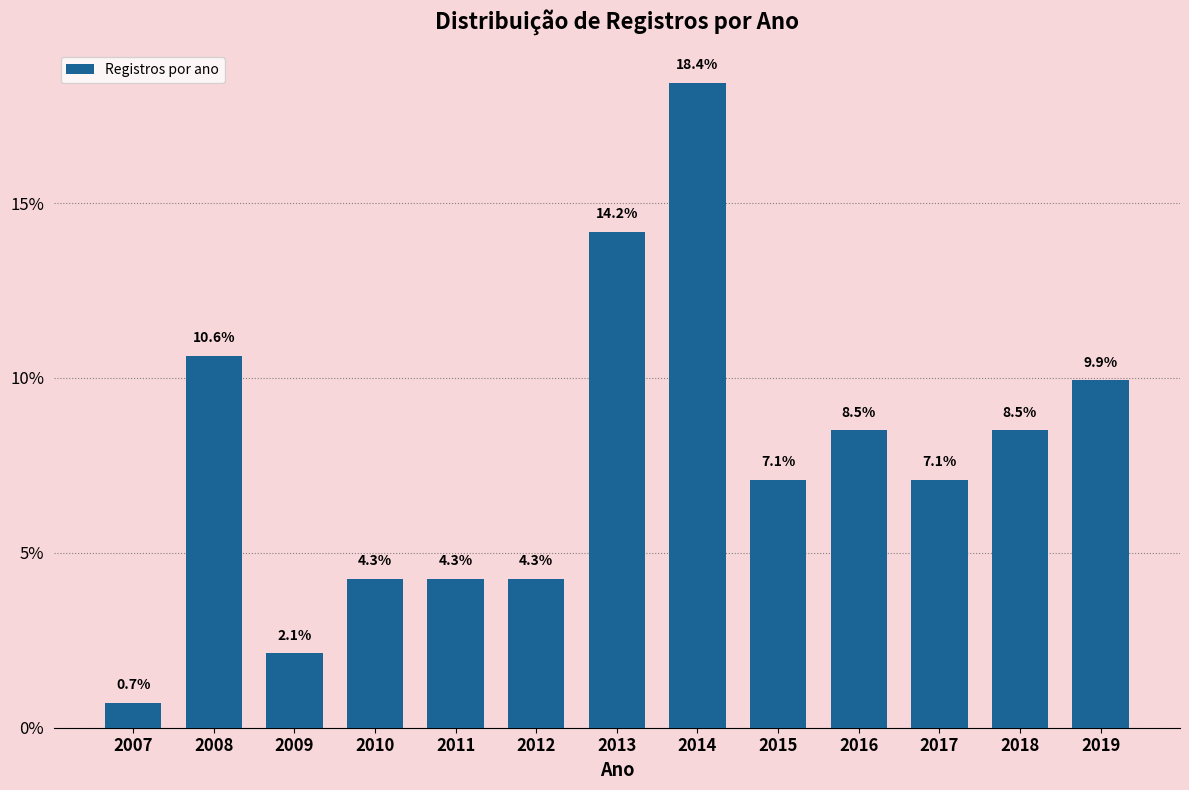

Reading left to right, extract all data points from this chart.

2007=0.7	2008=10.6	2009=2.1	2010=4.3	2011=4.3	2012=4.3	2013=14.2	2014=18.4	2015=7.1	2016=8.5	2017=7.1	2018=8.5	2019=9.9